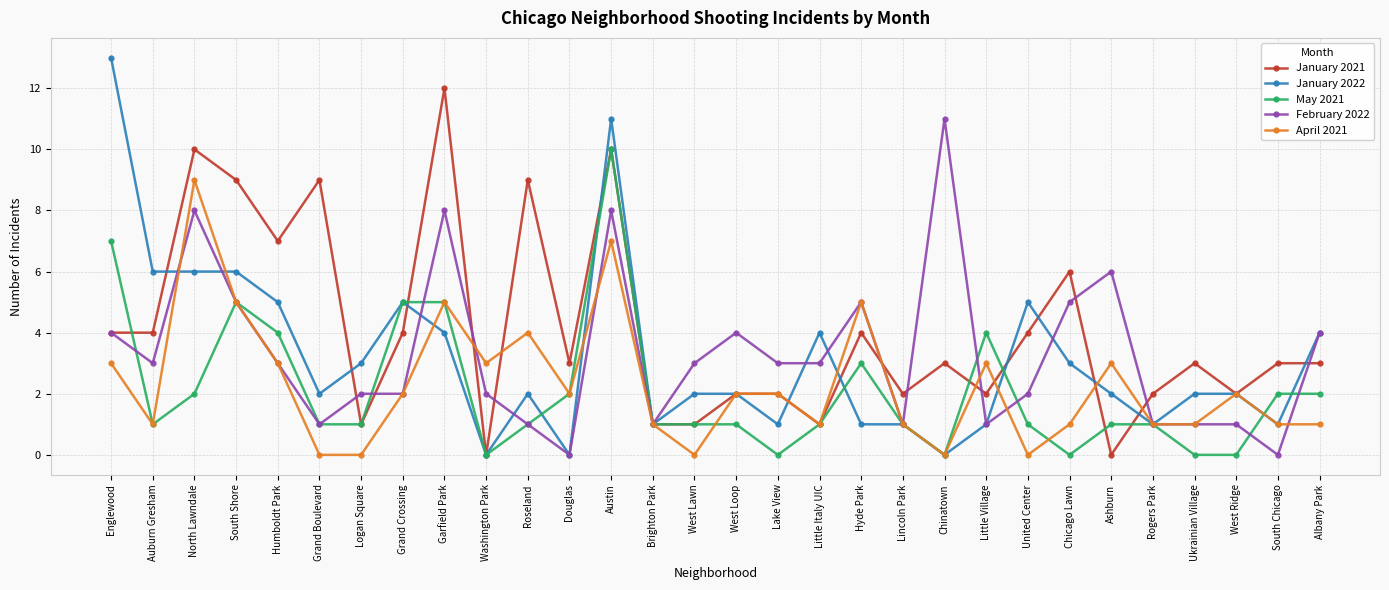

Count the number of categories in the chart.

30